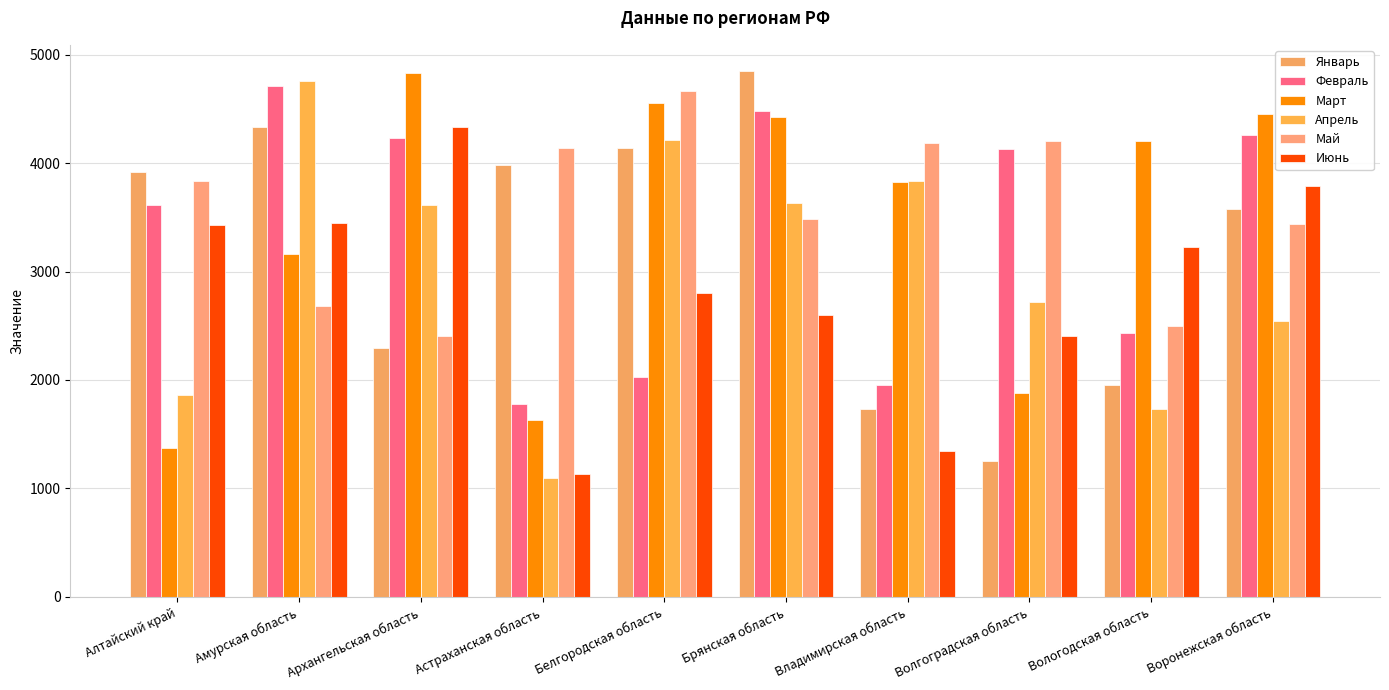

What is the value of the Март bar at the 2nd from the left?

3164